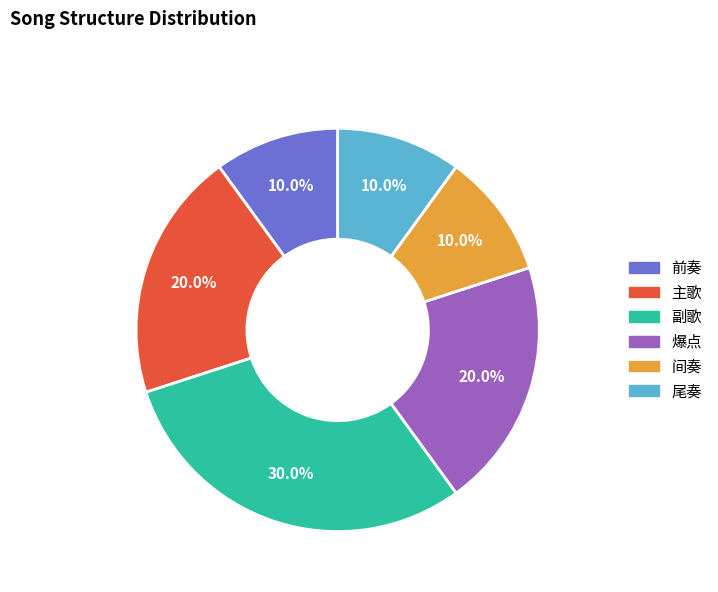

What portion of the pie excludes 主歌?

80.0%